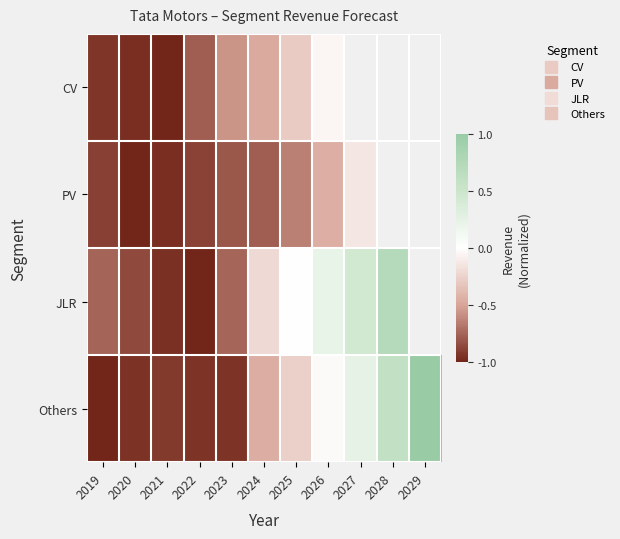

Is it true that PV equals -0.8 at 2023?

True